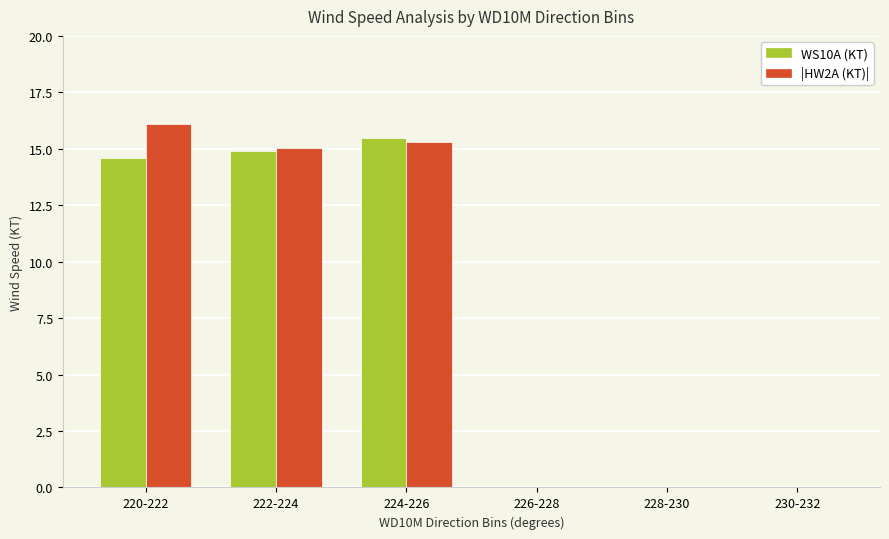

Is the value of WS10A (KT) at 224-226 greater than the value of |HW2A (KT)| at 230-232?

Yes